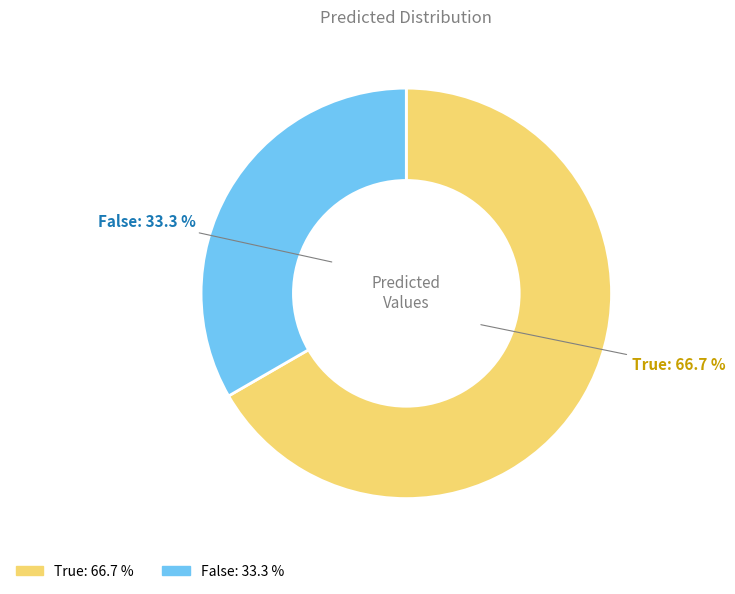

Between True and False, which is larger?

True